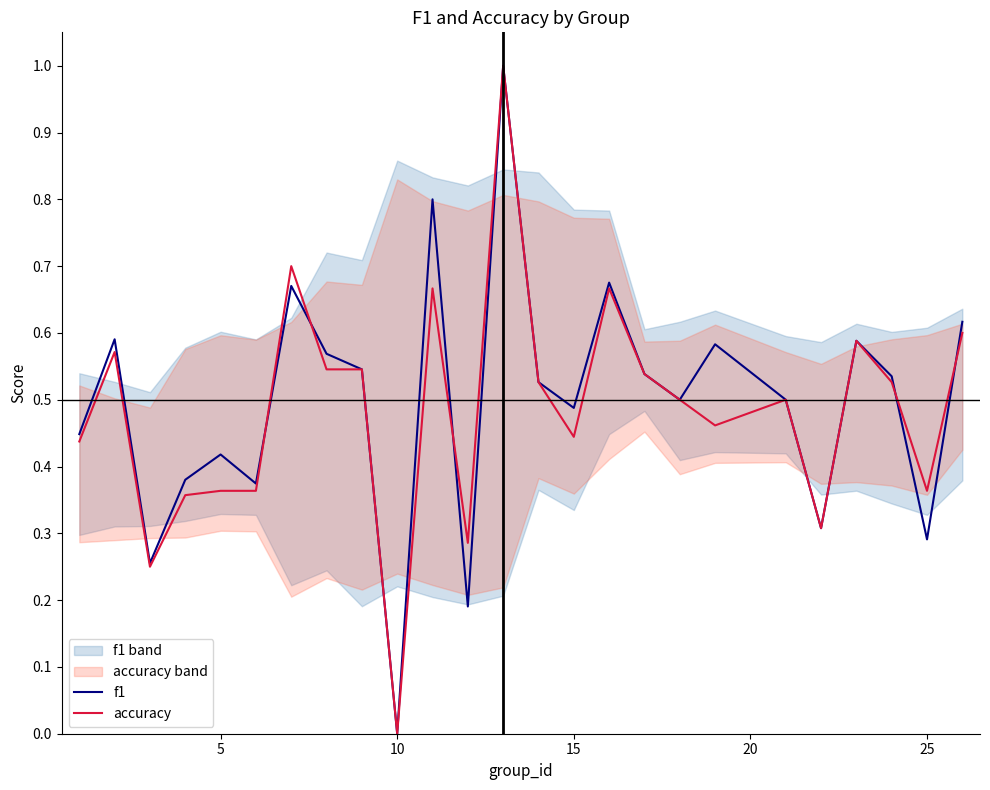

What is the highest value of the f1 series?

1.0